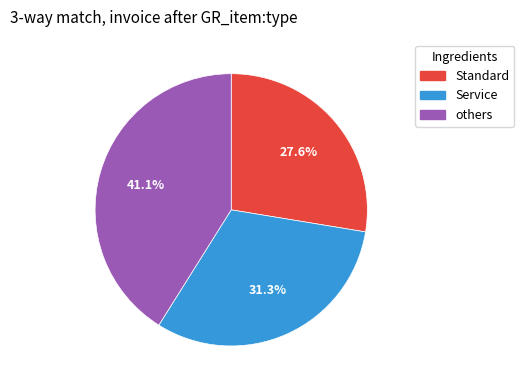

Count the number of slices in the pie.

3